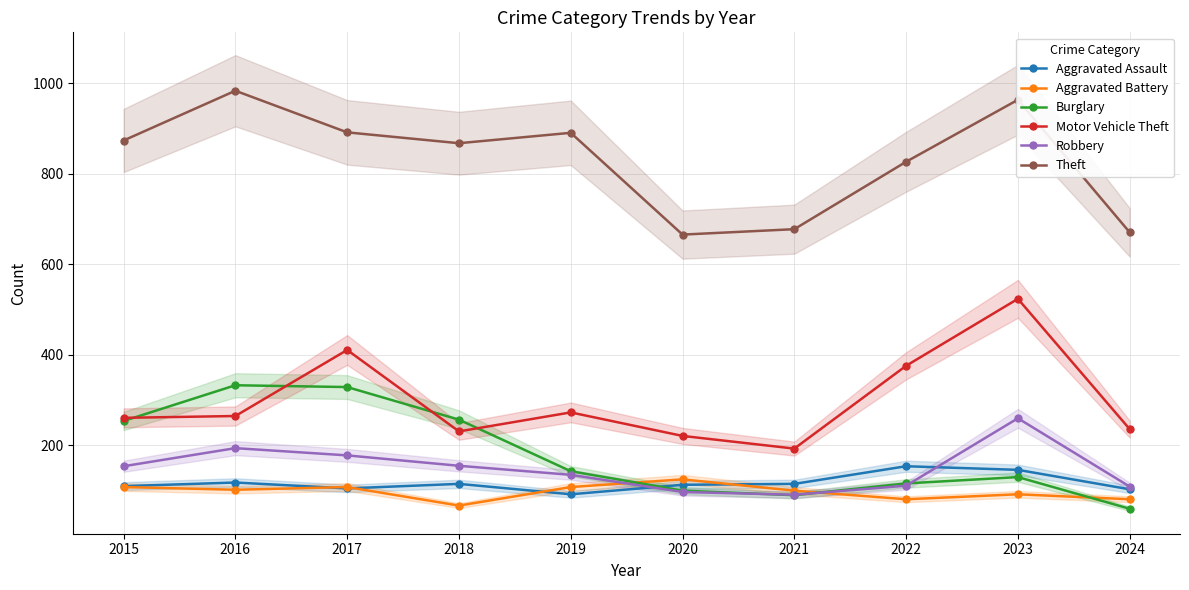

What is the average value of the Aggravated Assault series?

117